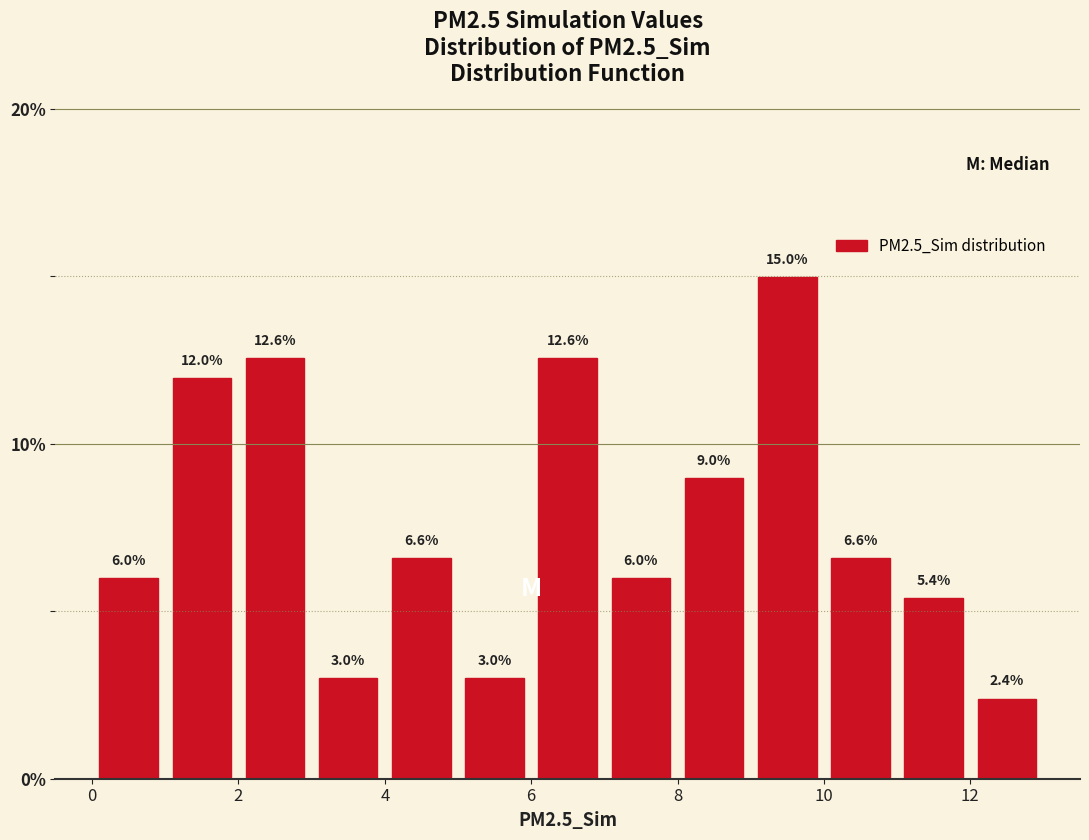

Reading left to right, list every bar in this chart as the range it spans on the x-axis followed by its height.

0 to 1: 6.0
1 to 2: 12.0
2 to 3: 12.6
3 to 4: 3.0
4 to 5: 6.6
5 to 6: 3.0
6 to 7: 12.6
7 to 8: 6.0
8 to 9: 9.0
9 to 10: 15.0
10 to 11: 6.6
11 to 12: 5.4
12 to 13: 2.4